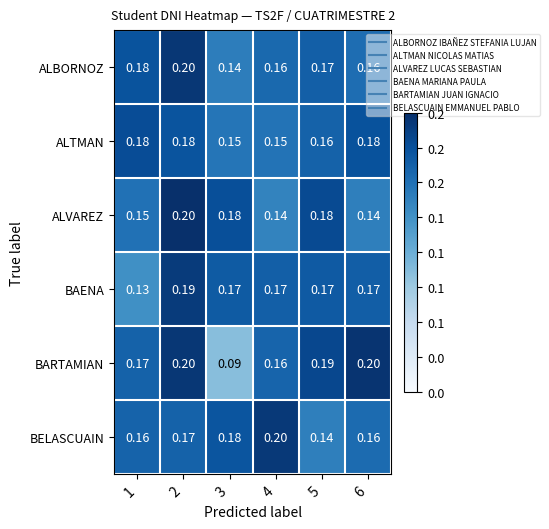

Is the value of BELASCUAIN at 5 greater than the value of BAENA at 2?

No